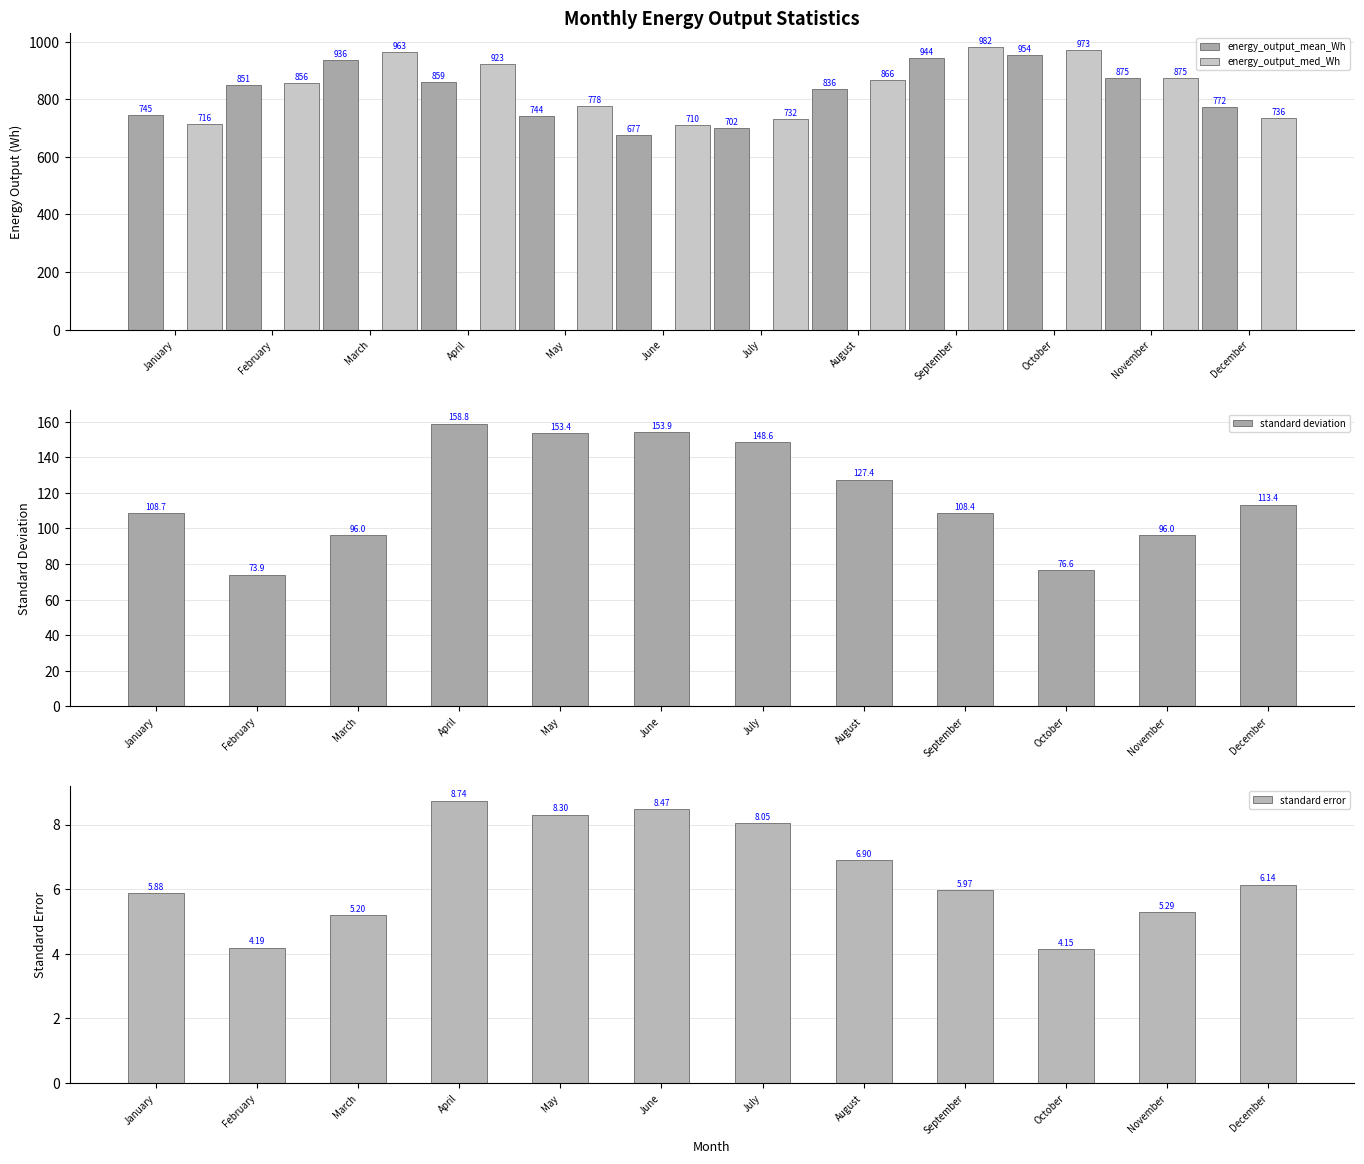

At which label does energy_output_med_Wh reach its peak?

September